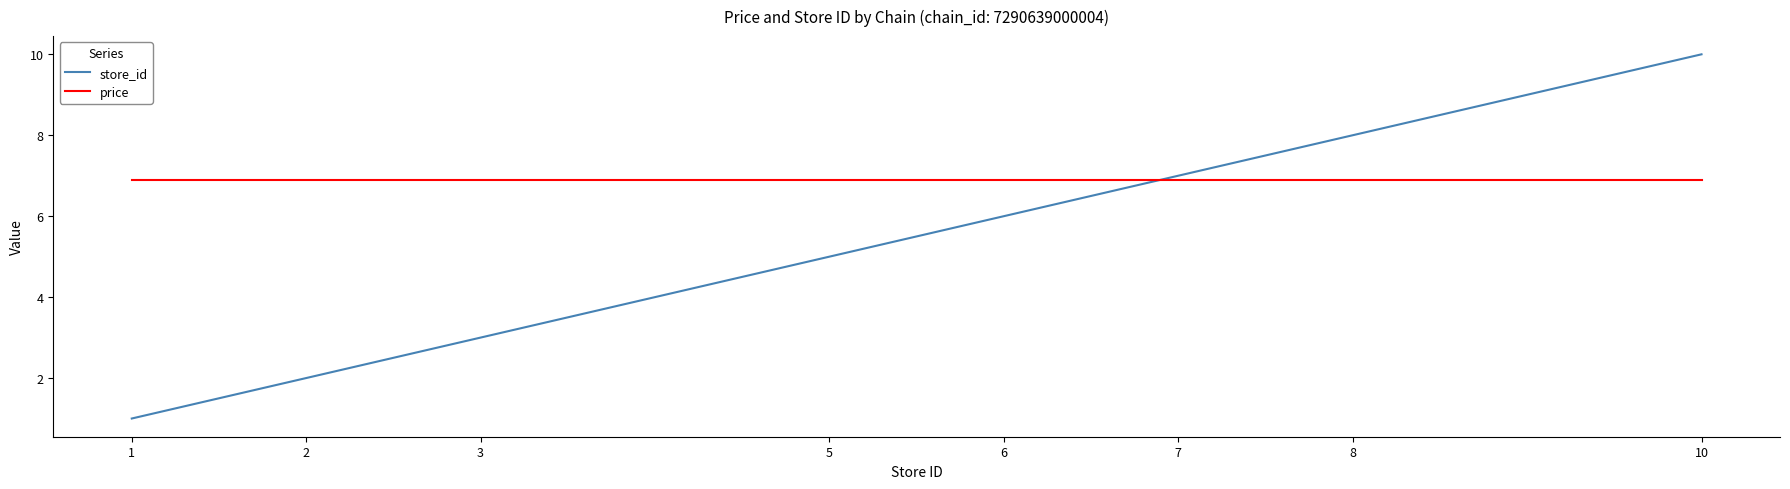

What is the minimum value for store_id?

1.0